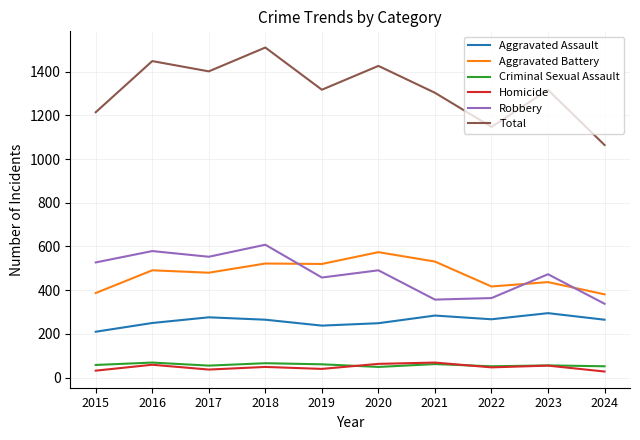

At which category is the sum across all series the highest?

2018